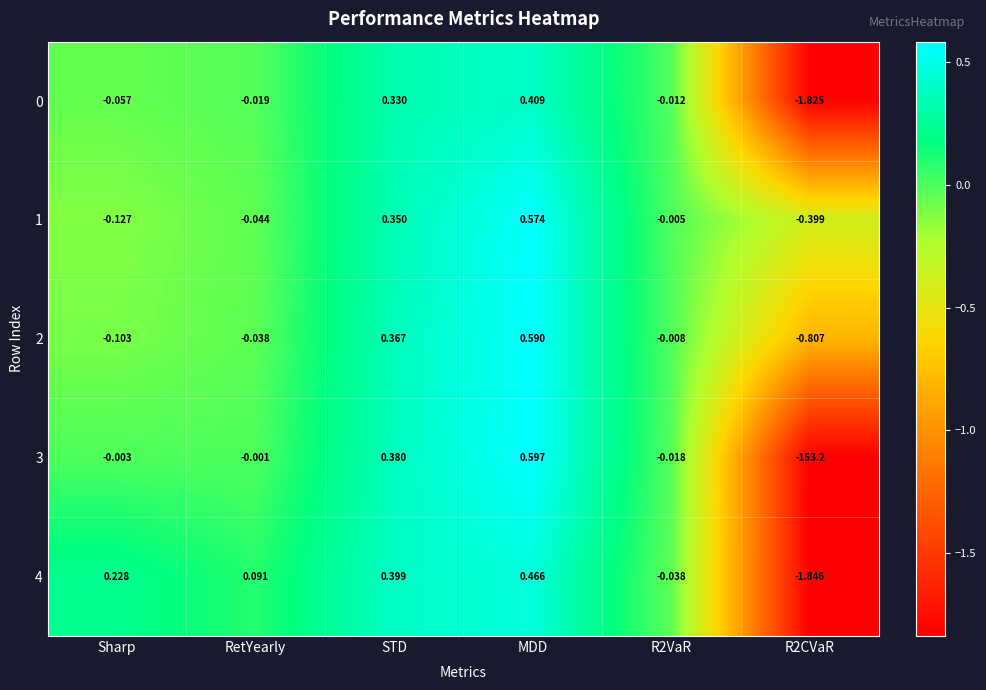

How many distinct data groups are displayed?

5